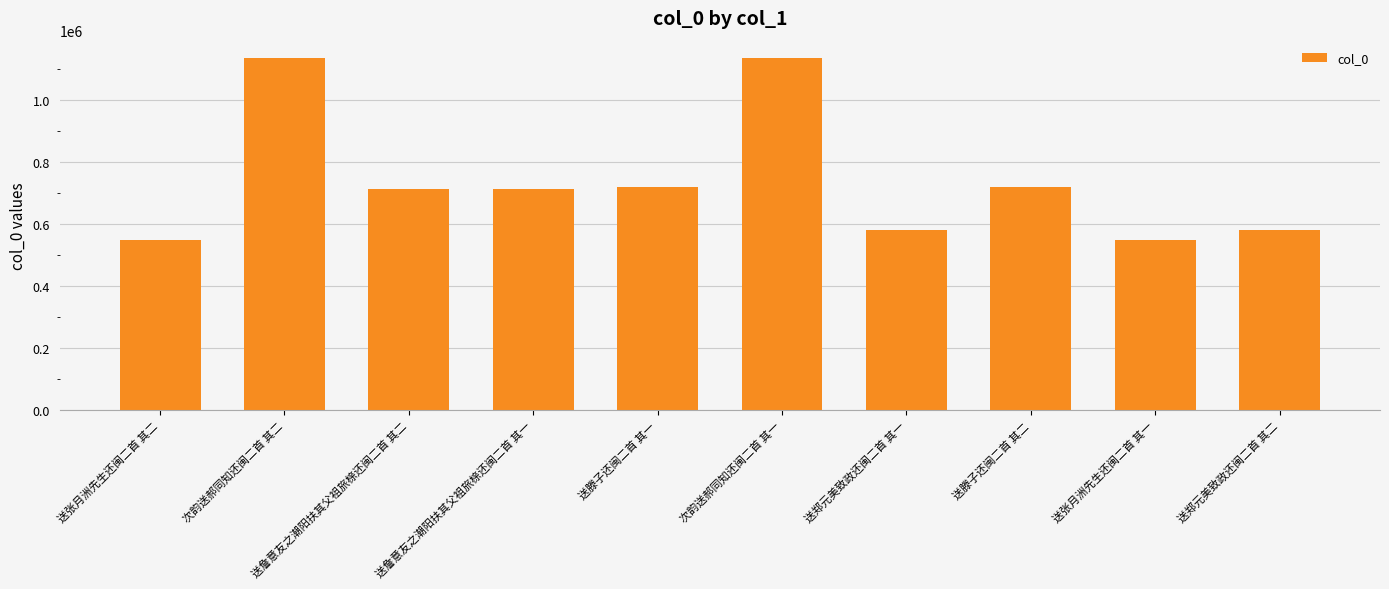

What is the value of the 10th bar from the left?

581412